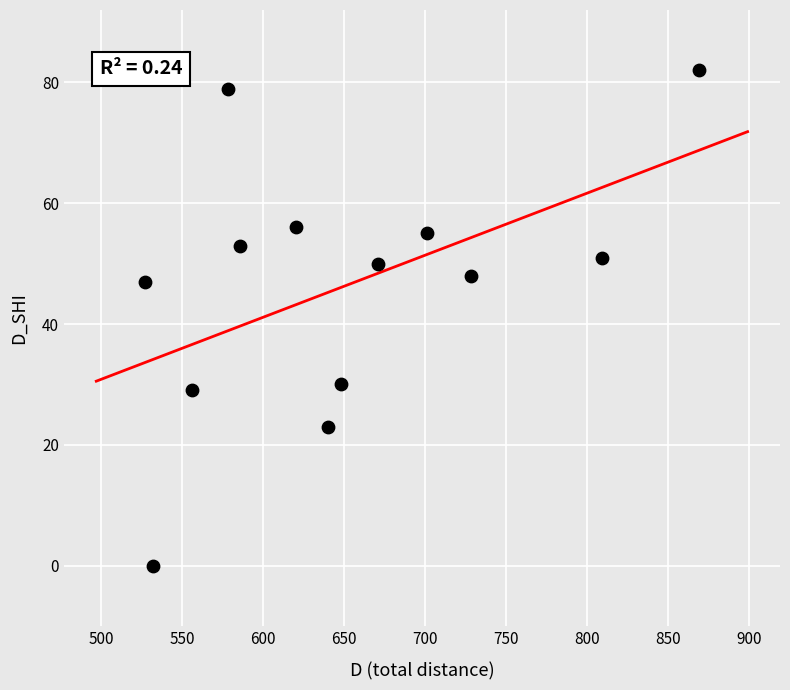

What is the range of Y values (max minus min)?

82